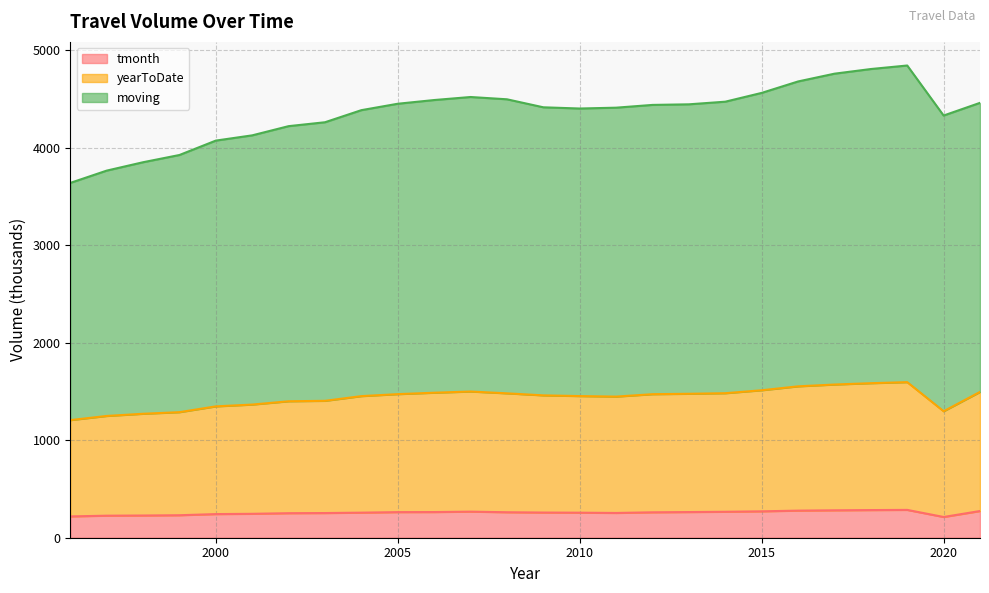

Which series has the largest total across all categories?

moving